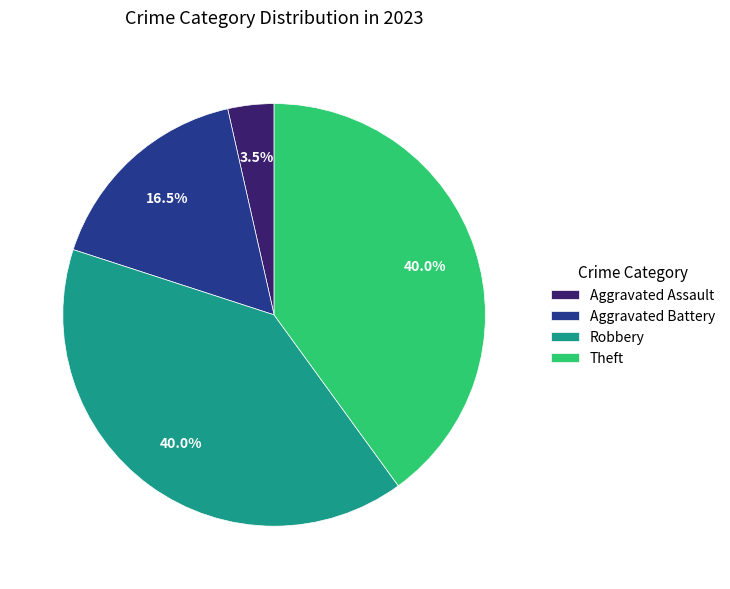

How many segments does this pie chart have?

4